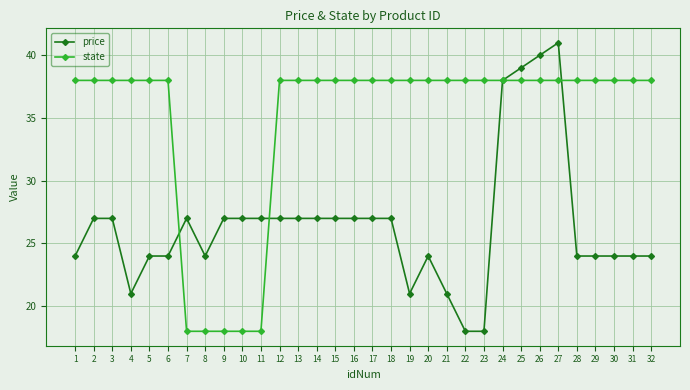

What is the total value across all series at 14?

65